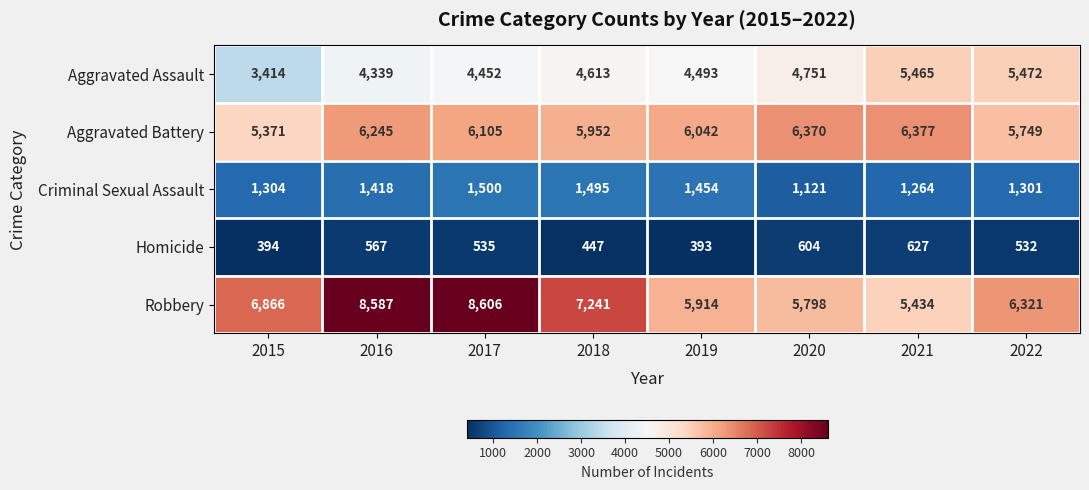

What is the approximate value of Homicide at 2020?

604